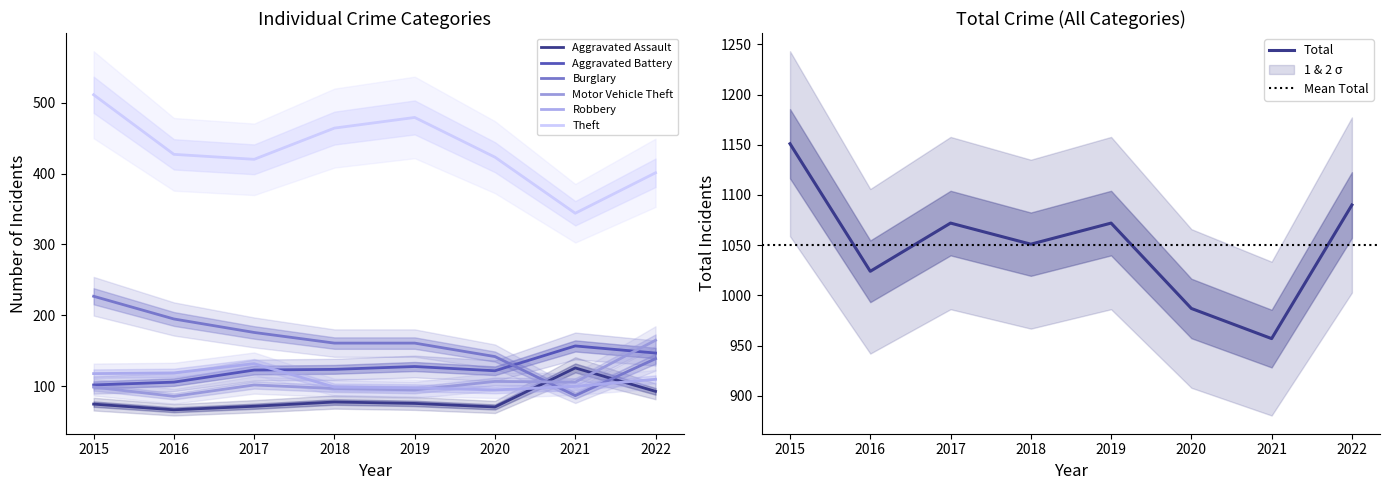

At which label does Aggravated Assault first exceed 76?

2018